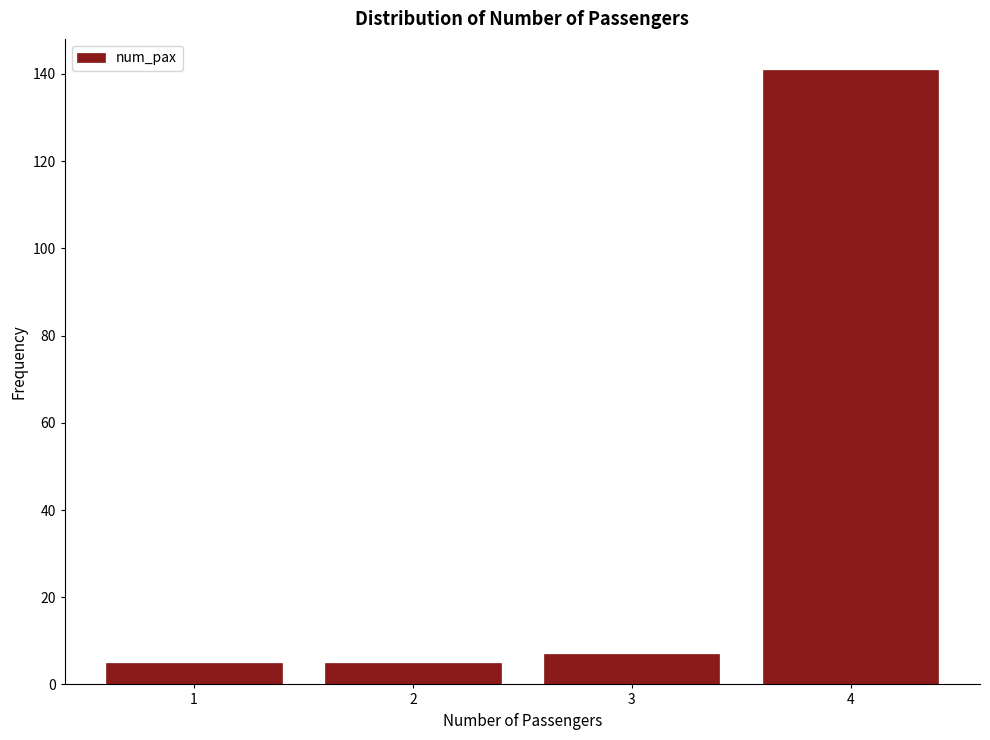

Reading left to right, extract all data points from this chart.

5	5	7	141